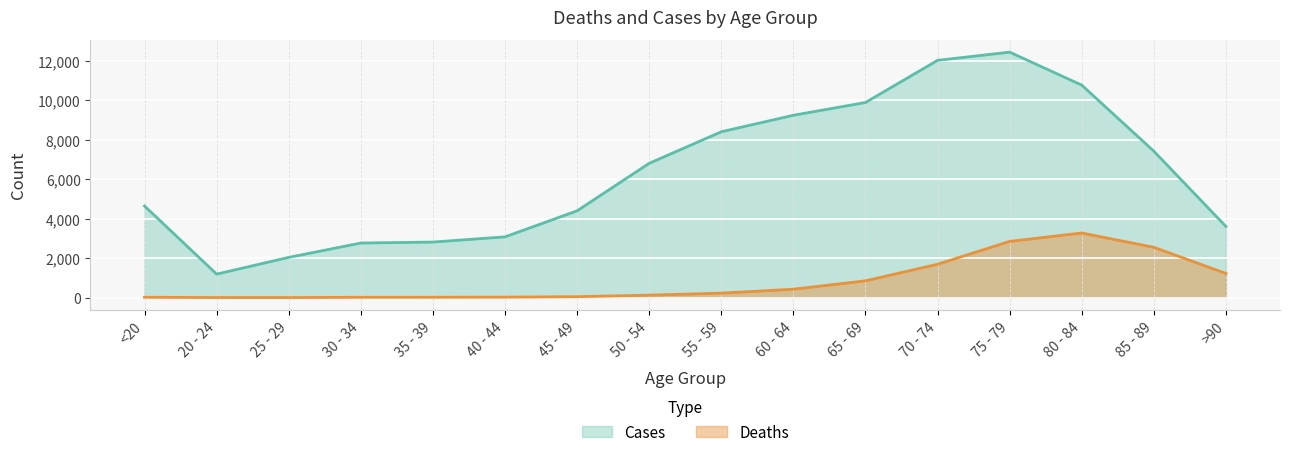

The value of Deaths at 25 - 29 is 2. True or false?

False